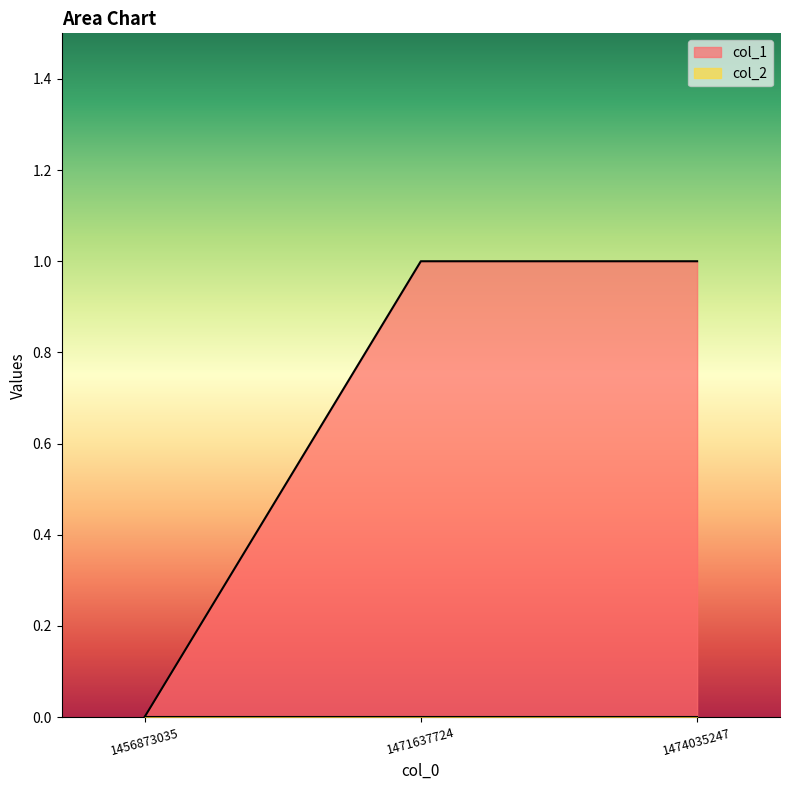

Between 1471637724 and 1456873035, which is larger?

1471637724